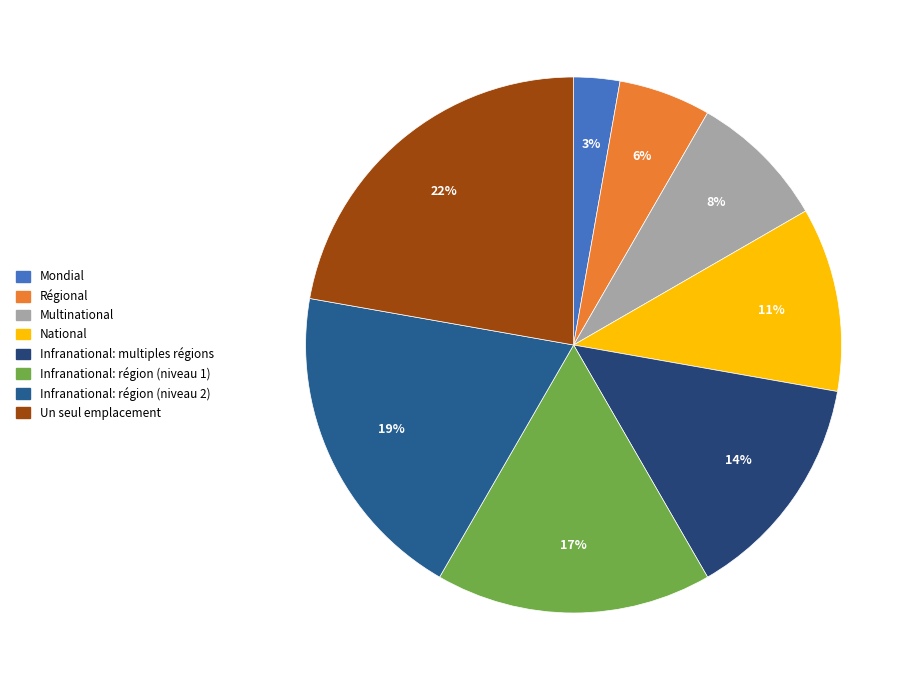

Combined, do Infranational: région (niveau 1) and Mondial account for over 50%?

No